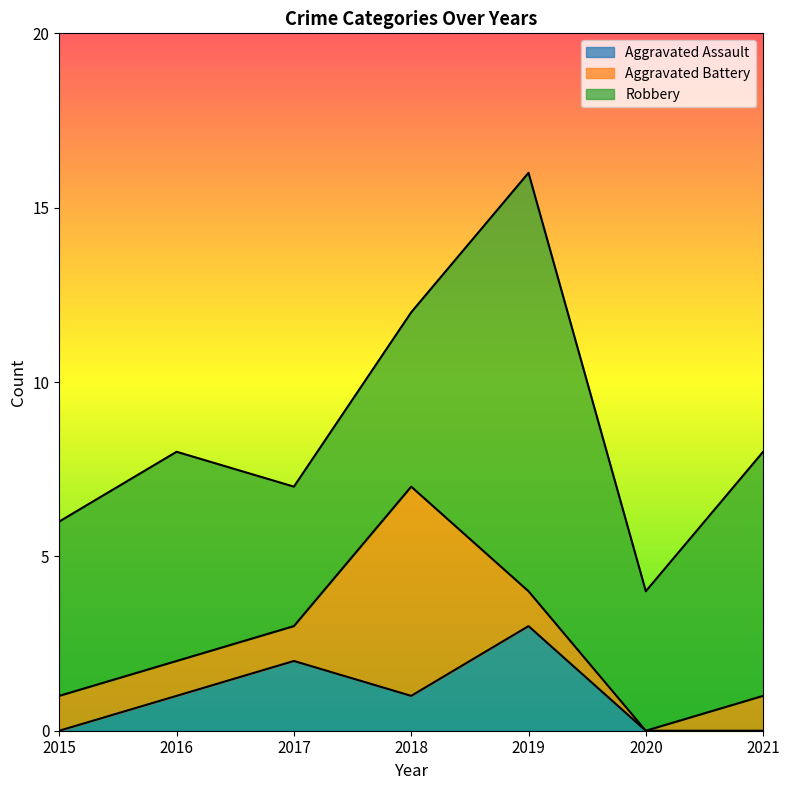

What is the value of the Robbery point at the 2nd from the left?

6